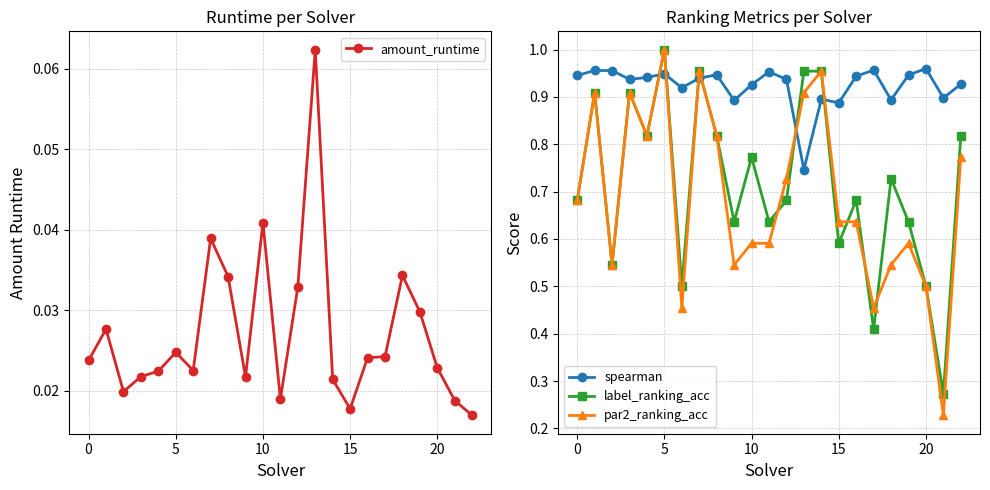

What is the label of the 11th point from the right?

12